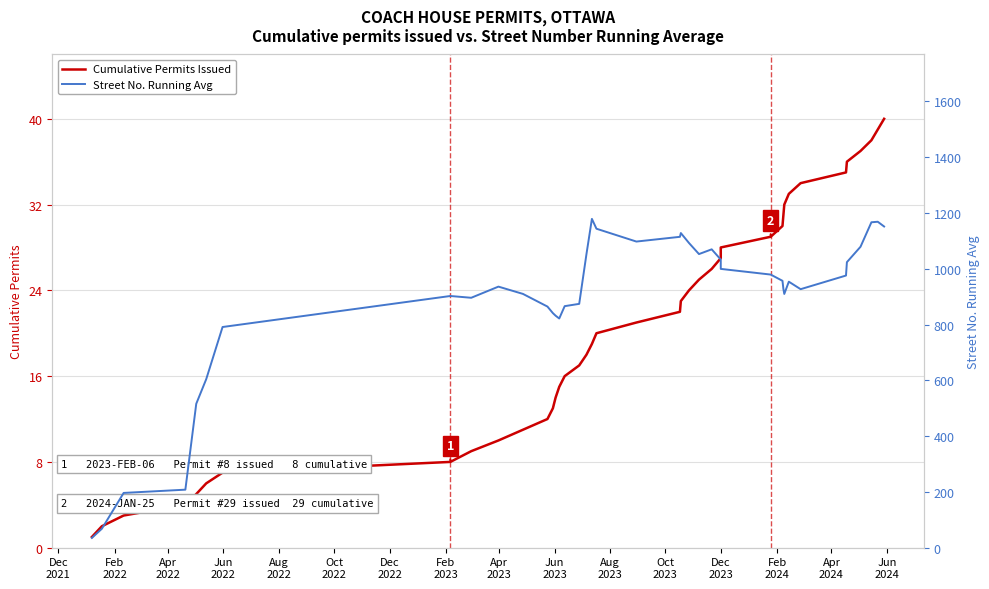

The value of Street No. Running Avg at 16 is 1551.8. True or false?

False